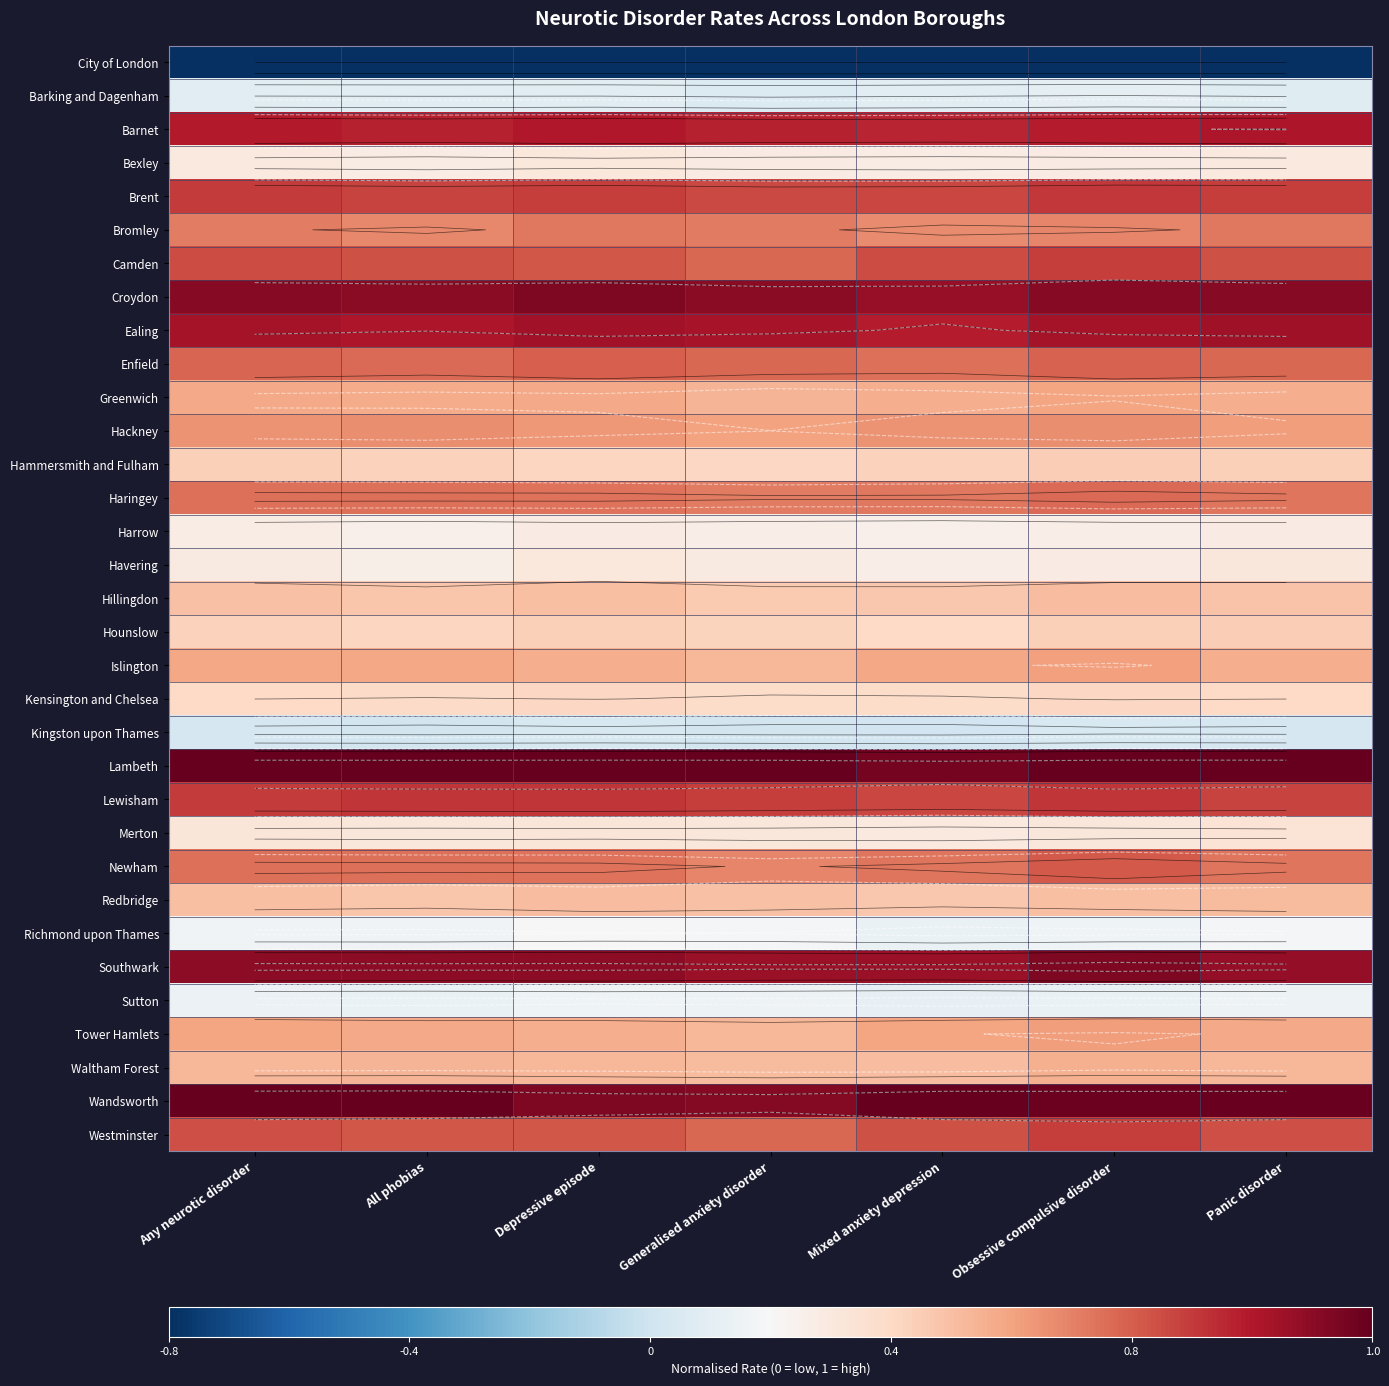

What is the total value across all series at Depressive episode?

22.7